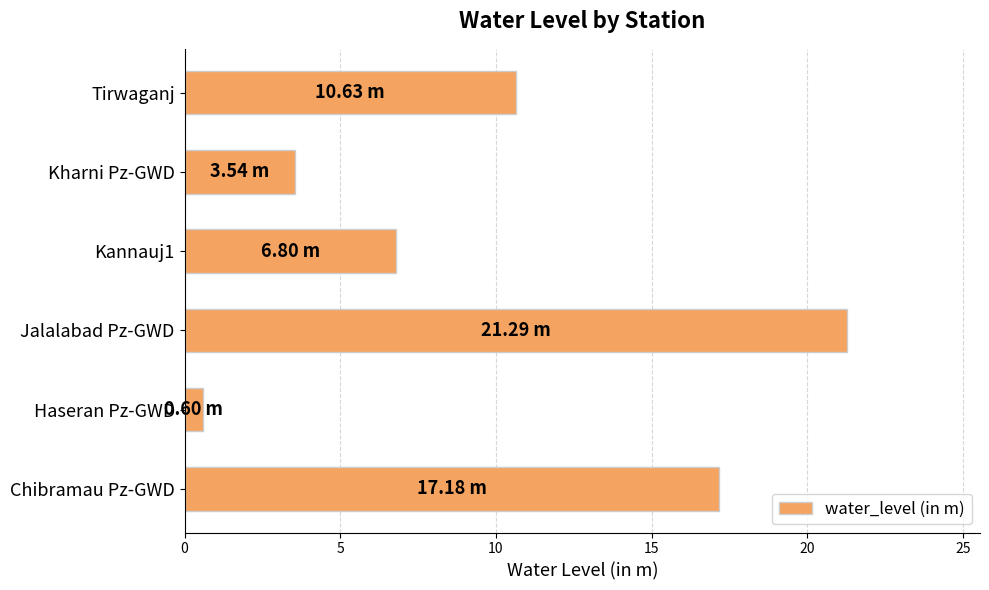

What is the sum of all values?

60.0